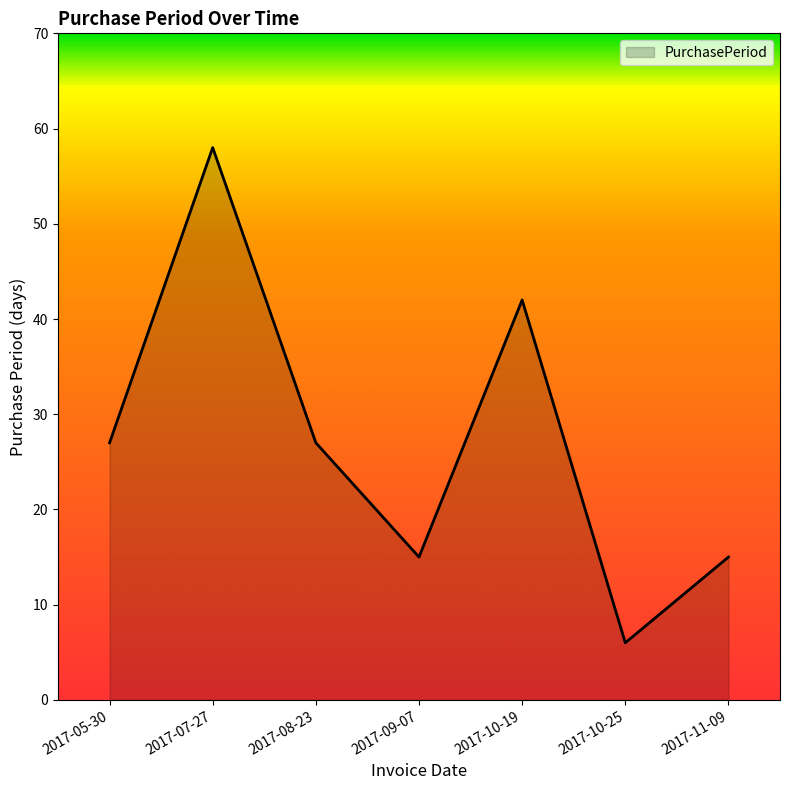

Which label corresponds to the largest value in the chart?

2017-07-27